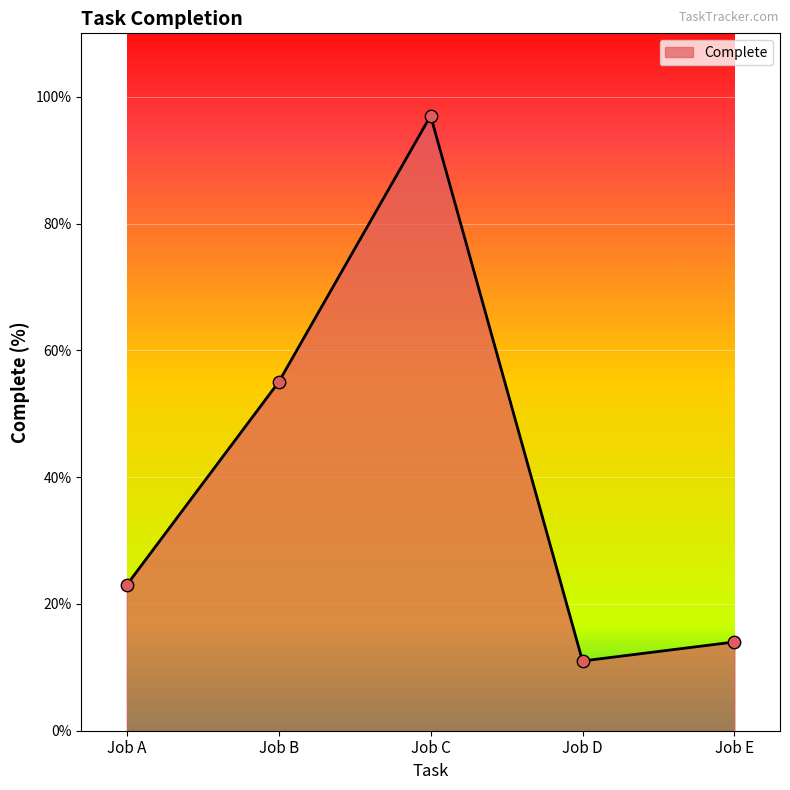

Which has a higher value, Job D or Job A?

Job A